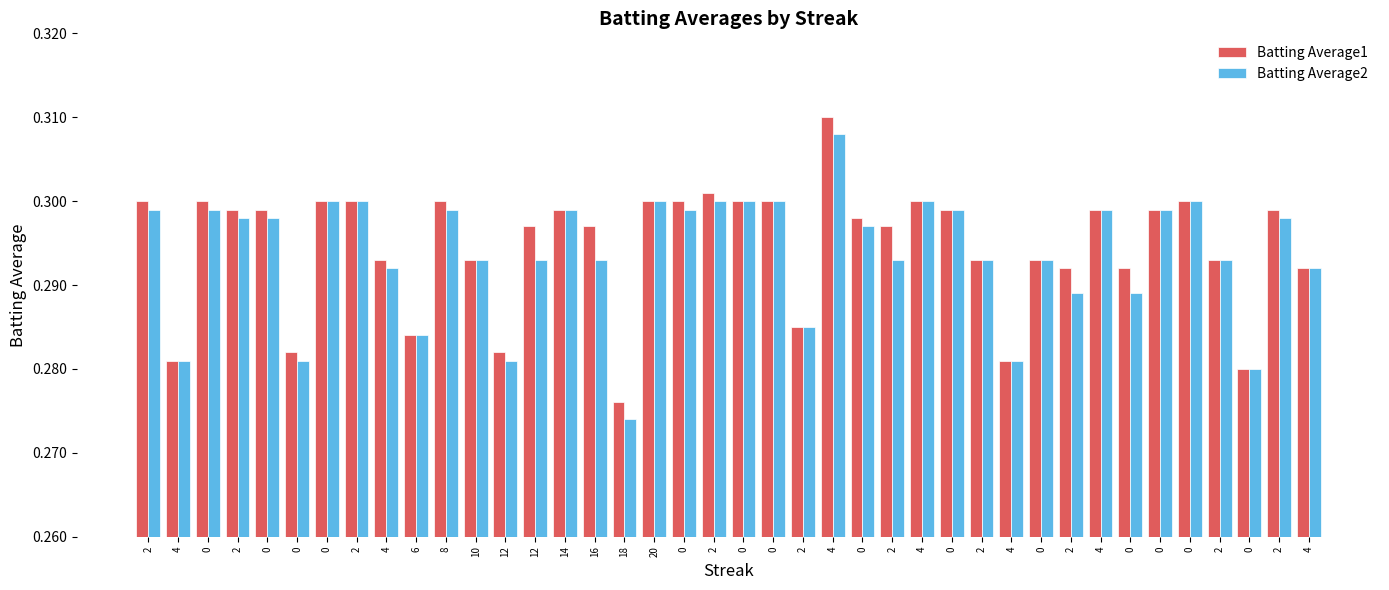

What are all the series names shown in the legend?

Batting Average1, Batting Average2